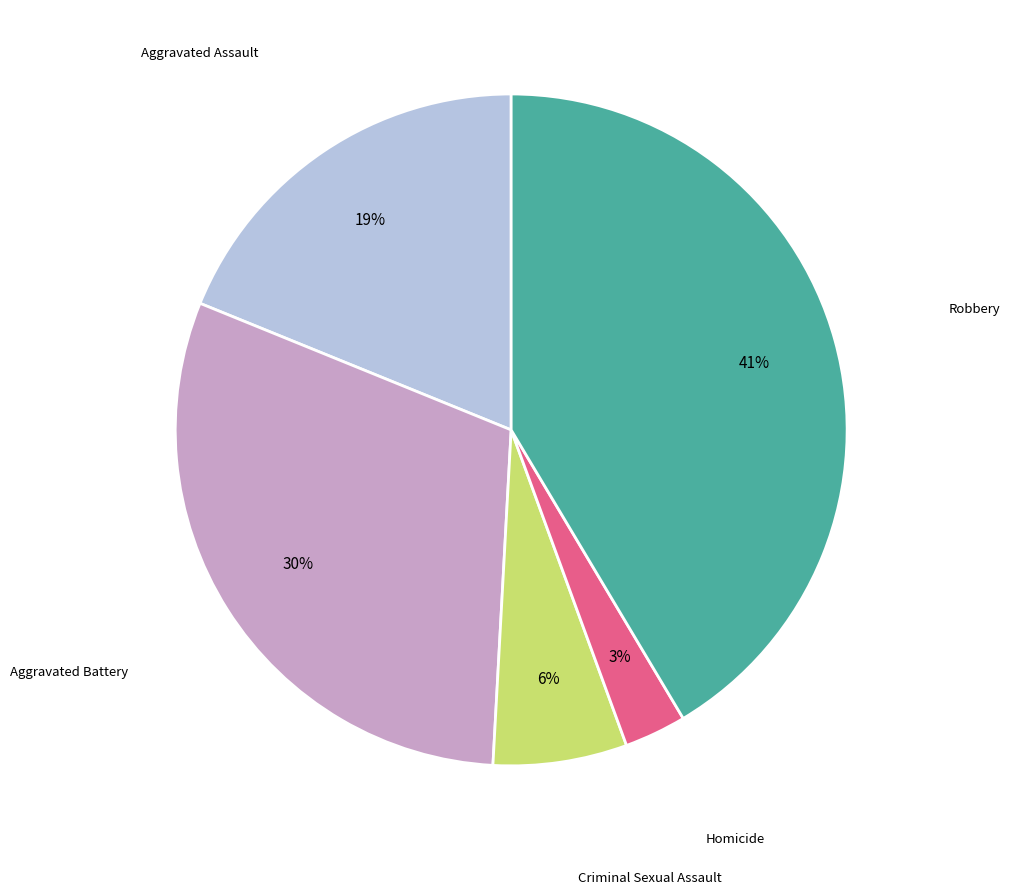

To the nearest percent, what is the average slice percentage?

20%